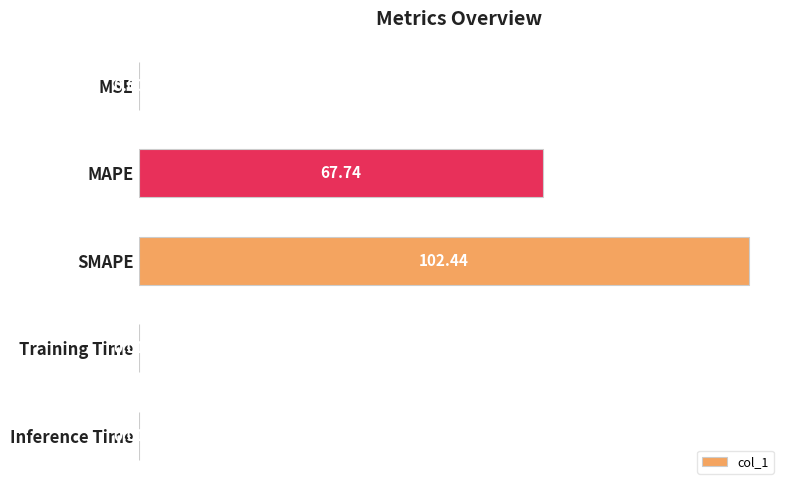

Which category has the highest value across all series?

SMAPE